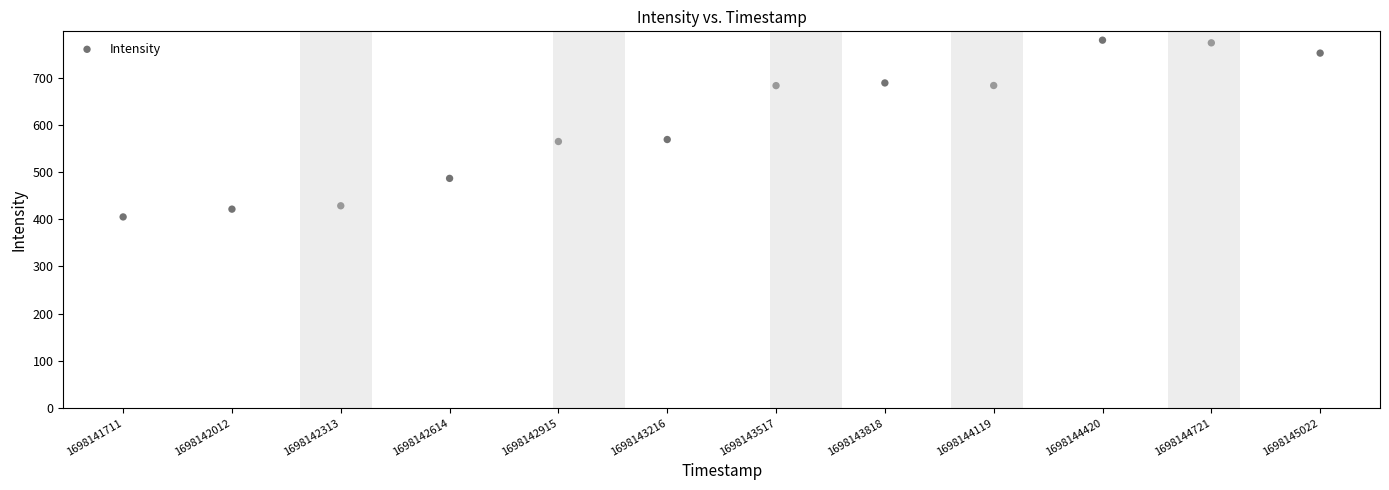

What is the average Y value?

603.1